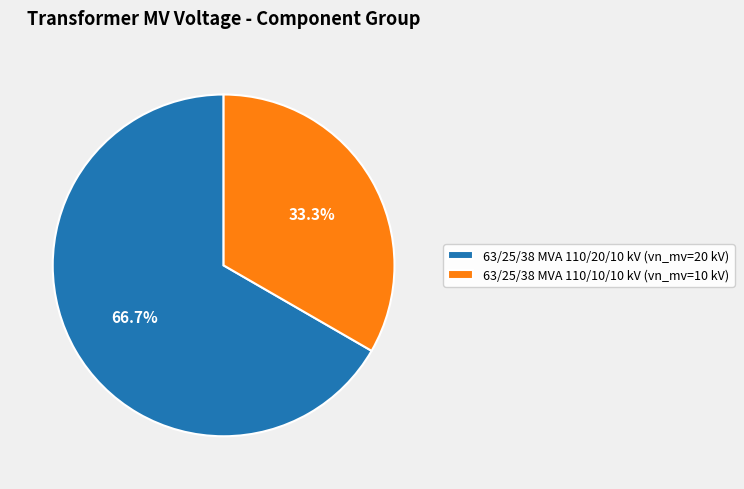

Rank the categories by value from lowest to highest.

63/25/38 MVA 110/10/10 kV, 63/25/38 MVA 110/20/10 kV